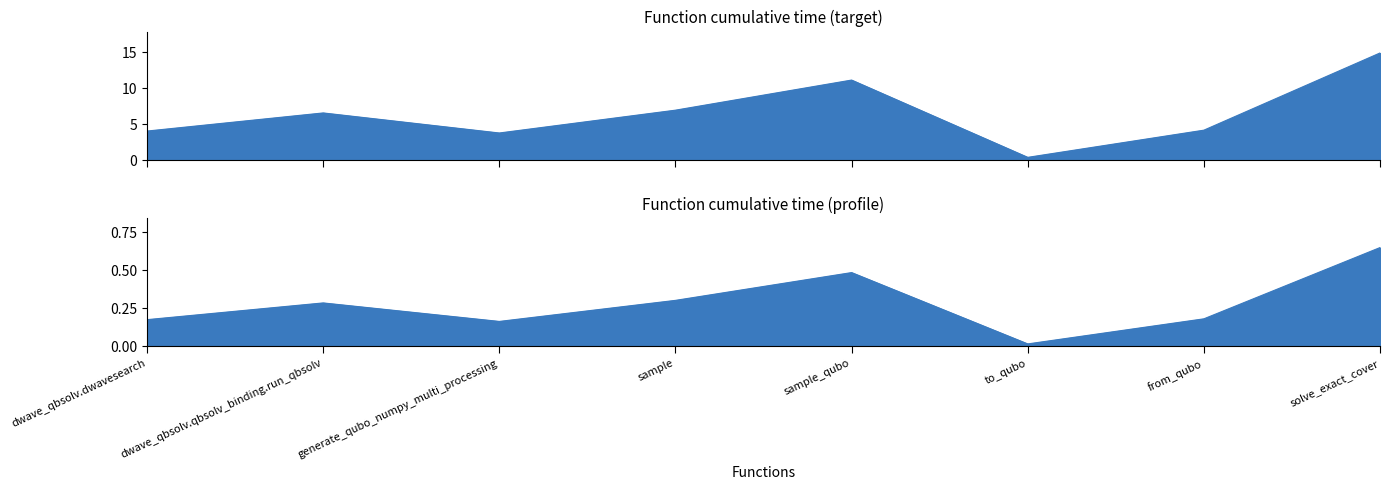

Rank the categories by value from lowest to highest.

to_qubo, generate_qubo_numpy_multi_processing, dwave_qbsolv.dwavesearch, from_qubo, dwave_qbsolv.qbsolv_binding.run_qbsolv, sample, sample_qubo, solve_exact_cover